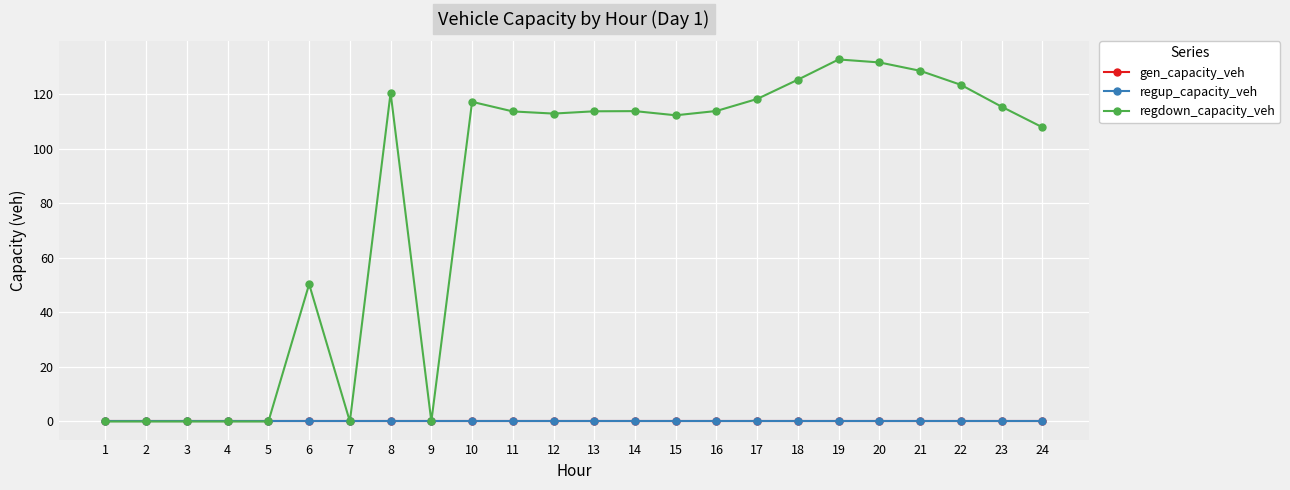

Which series changed the most between 4 and 22?

regdown_capacity_veh